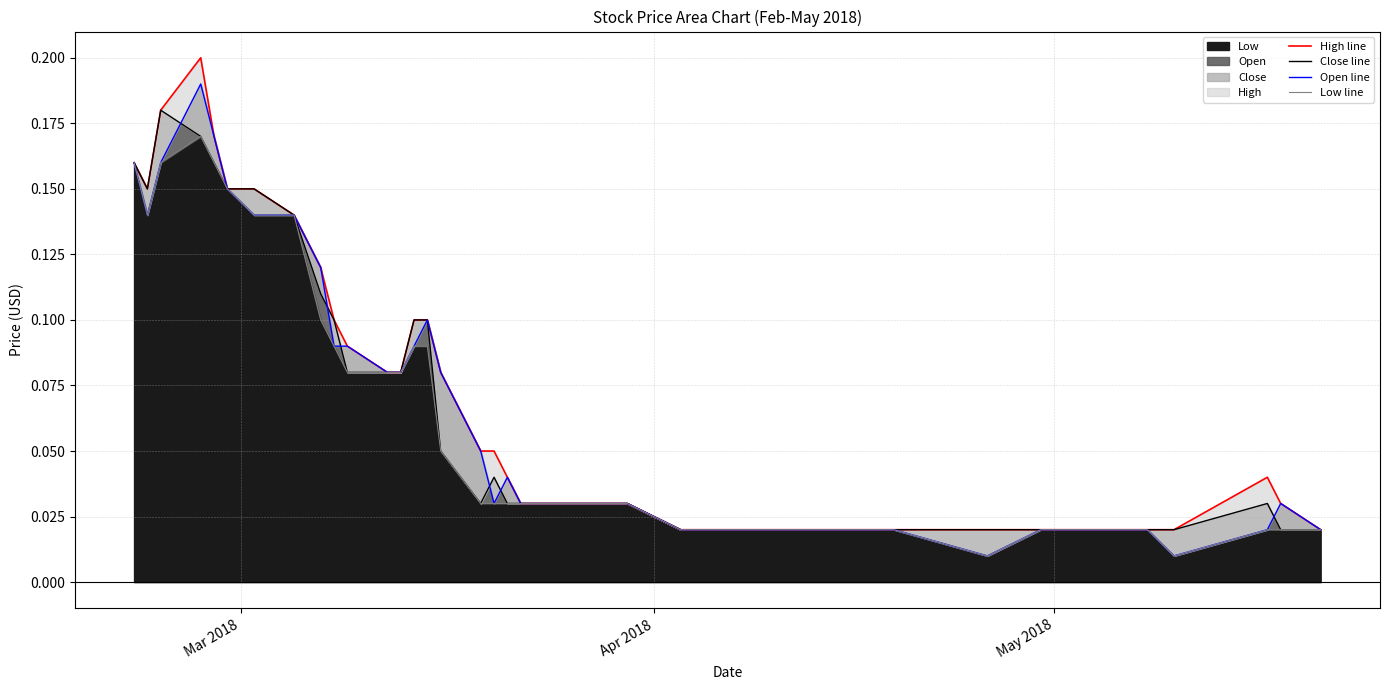

How many High line values are between 0 and 1?

40